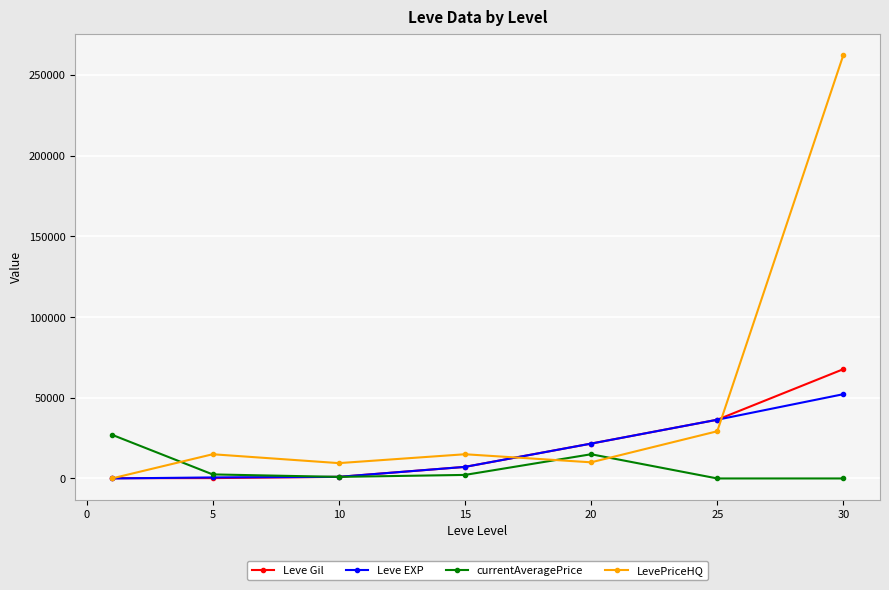

True or false: Leve Gil has more than 2 points higher than both neighbors.

False